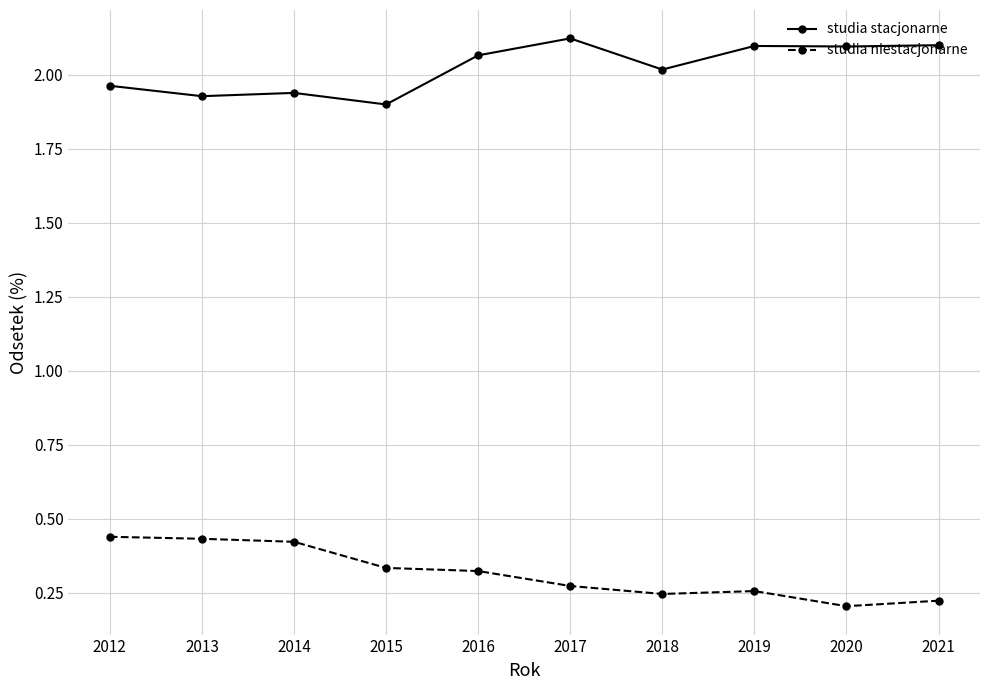

At 2015, list the series in order from largest to smallest.

studia stacjonarne, studia niestacjonarne